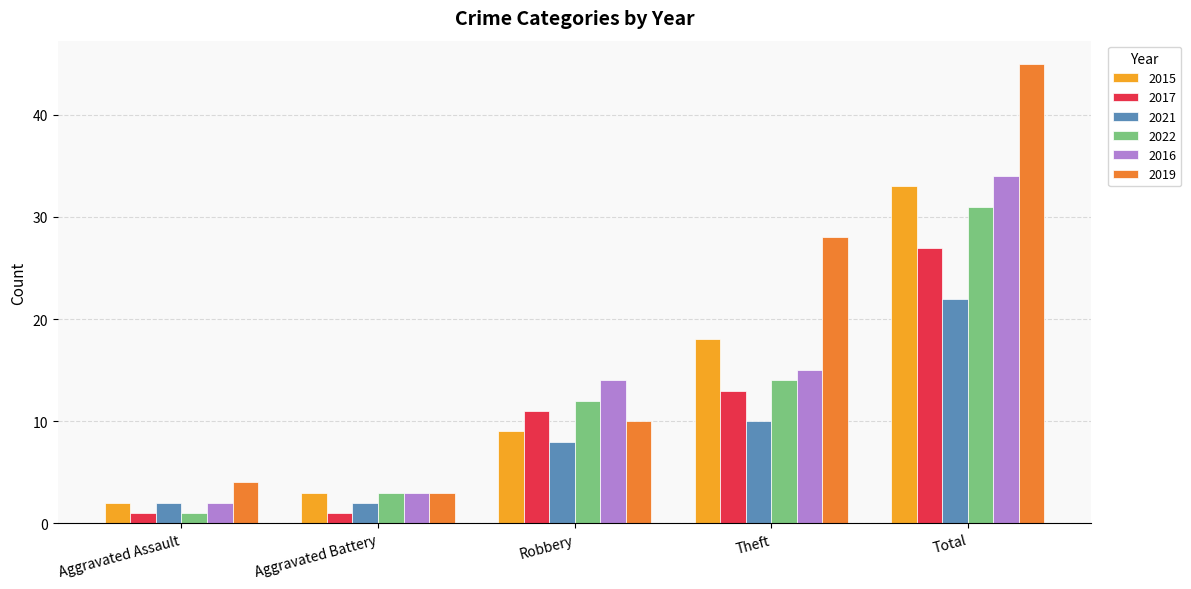

Reading right to left, transcribe all the data shown in this chart.

2015: 33	18	9	3	2
2017: 27	13	11	1	1
2021: 22	10	8	2	2
2022: 31	14	12	3	1
2016: 34	15	14	3	2
2019: 45	28	10	3	4